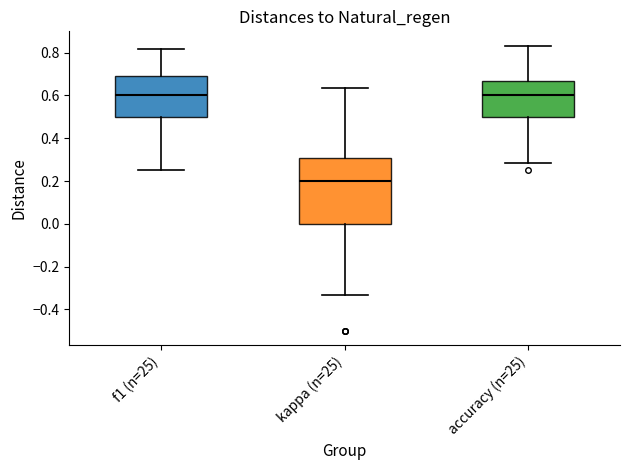

Which box is the tallest, from its lower edge to its upper edge?

kappa (n=25)